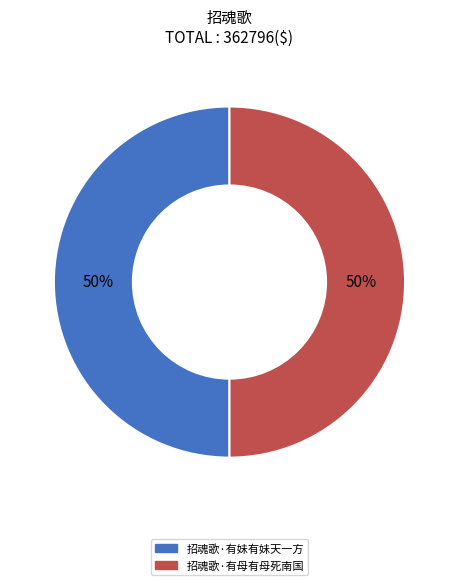

The 招魂歌·有妹有妹天一方 slice represents 50% of the pie. True or false?

True